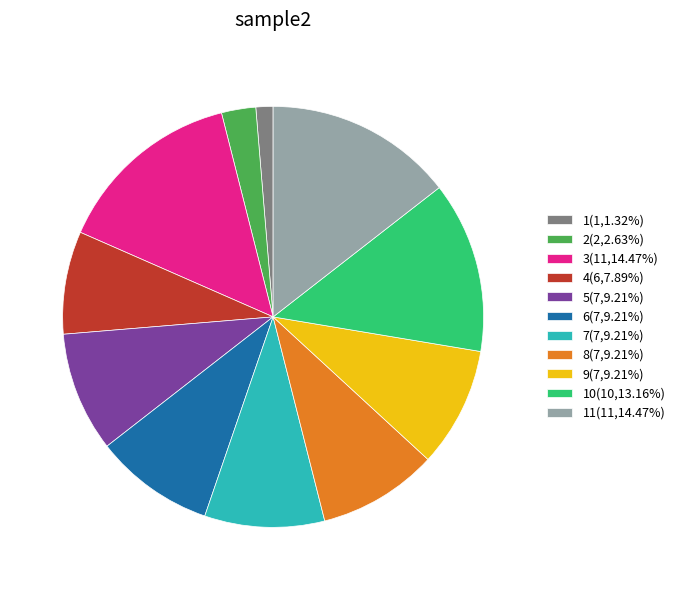

Do 8(7,9.21%) and 2(2,2.63%) together represent more than half of the pie?

No